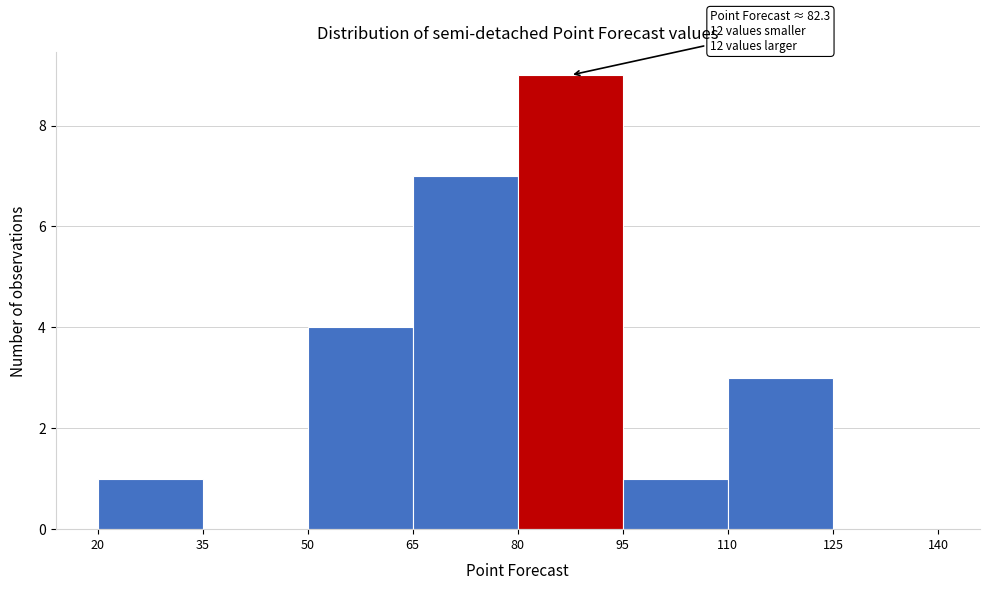

Which range on the x-axis has the tallest bar?

80 to 95